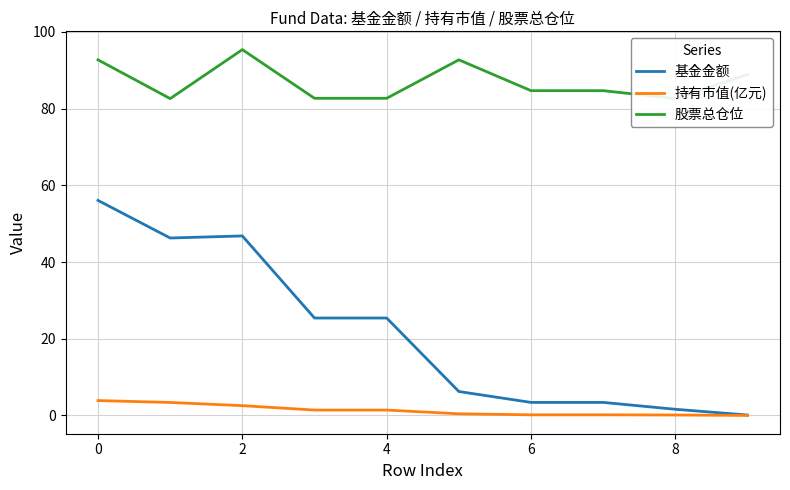

How many series are shown in this chart?

3